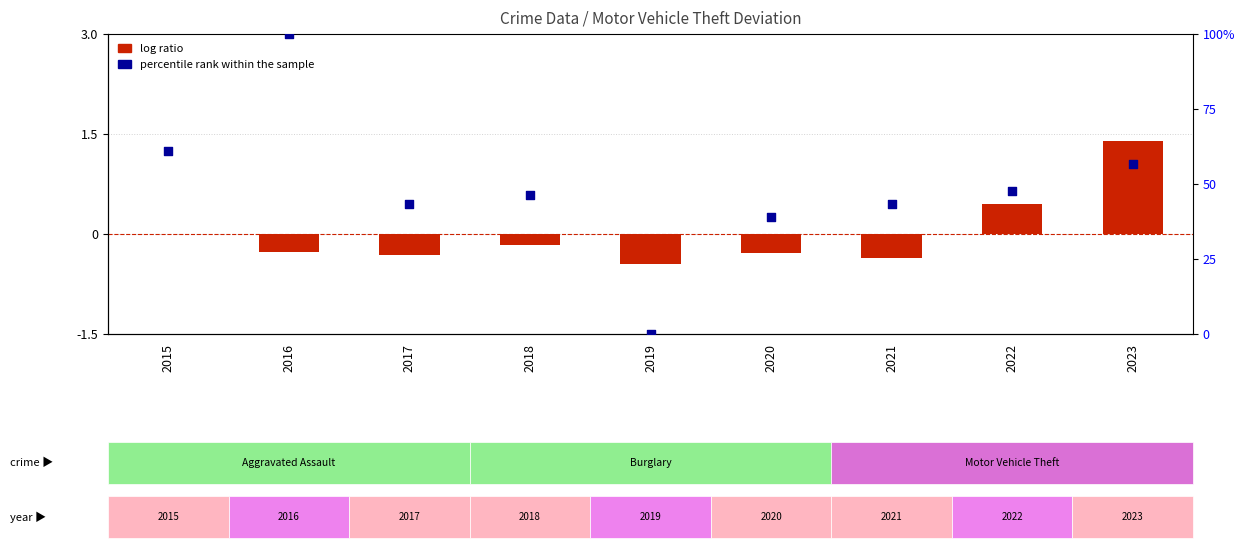

At how many categories does at least one series exceed 50?

3